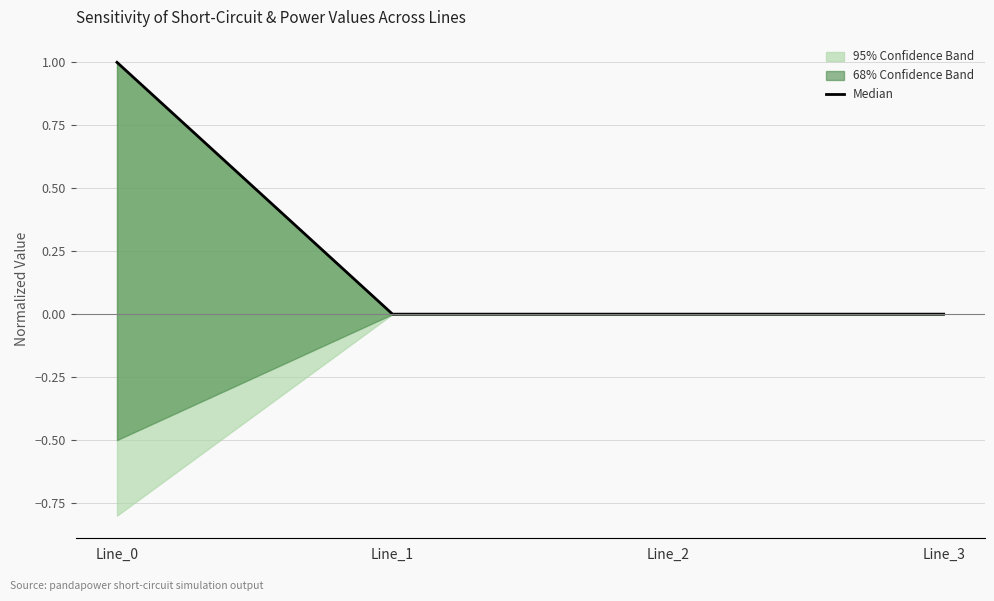

True or false: the data shows 1 at Line_0.

True